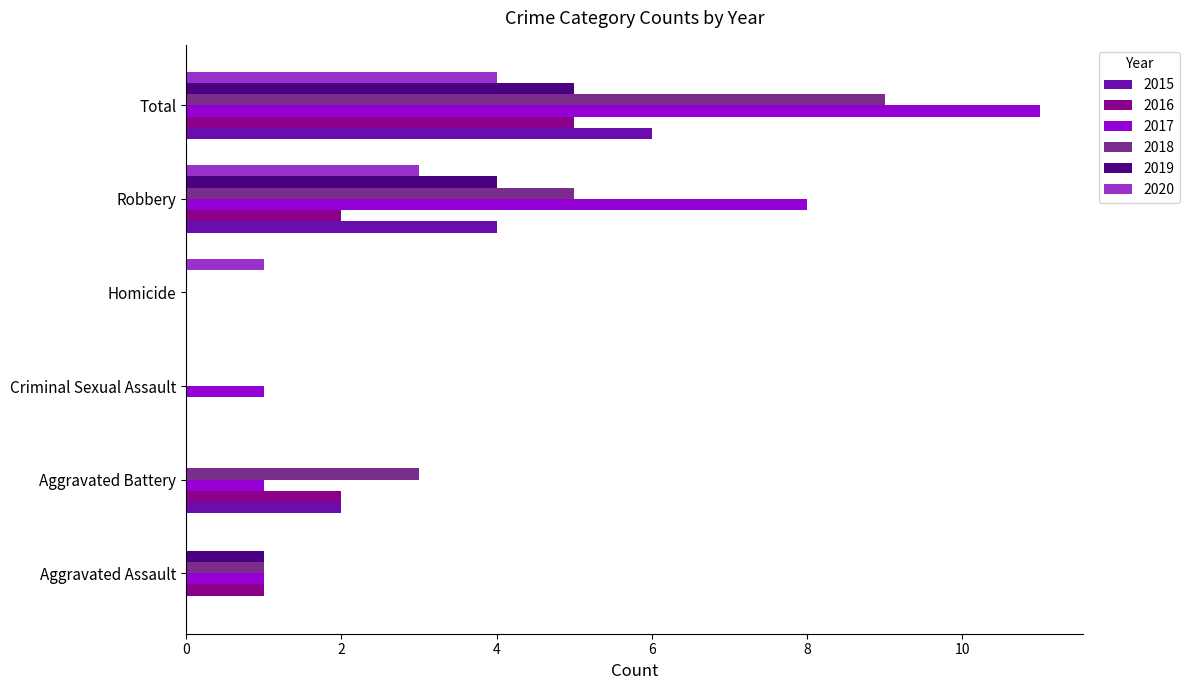

True or false: 2018 has a value of 2 at Aggravated Battery.

False